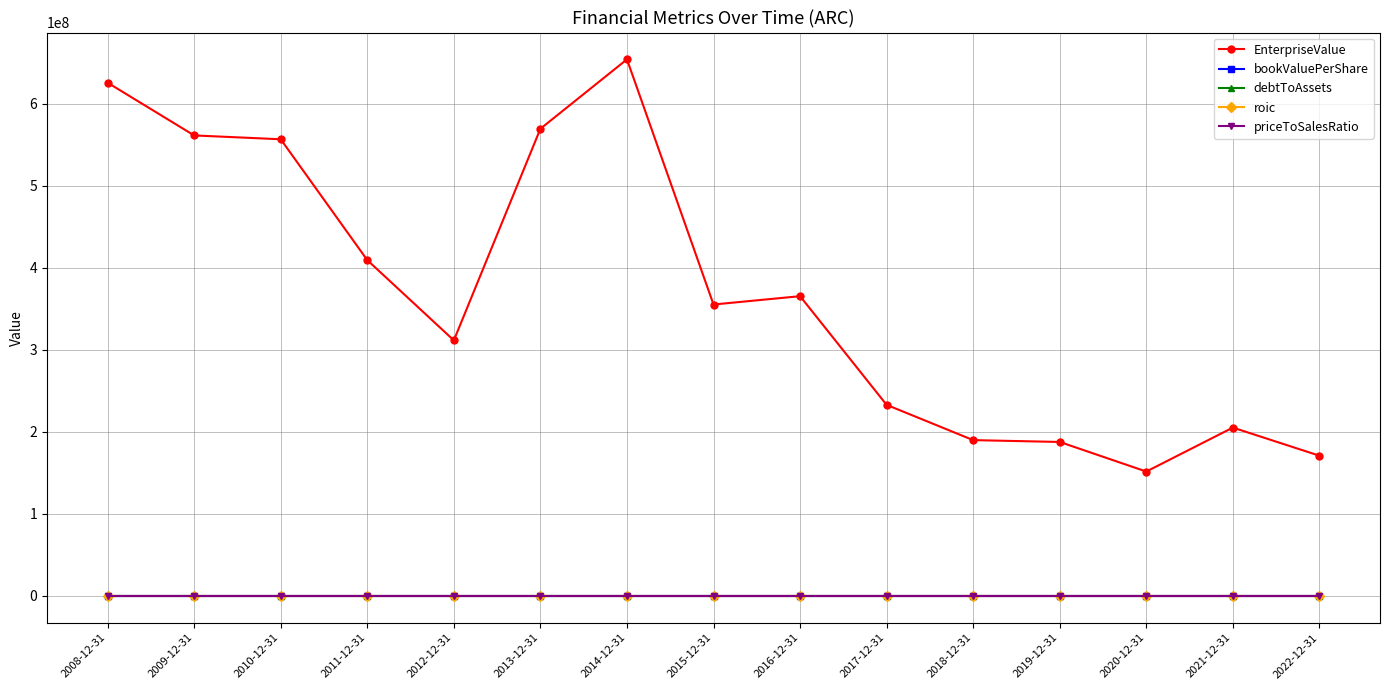

At how many categories does at least one series exceed 418680505?

5